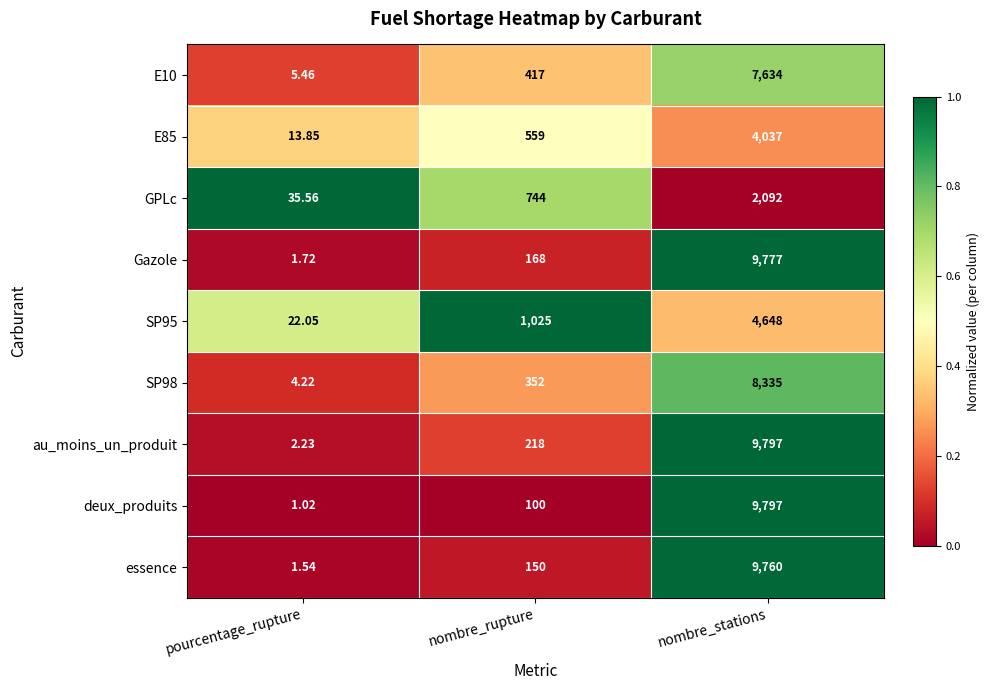

Is the value of E10 at nombre_stations greater than the value of essence at nombre_rupture?

Yes